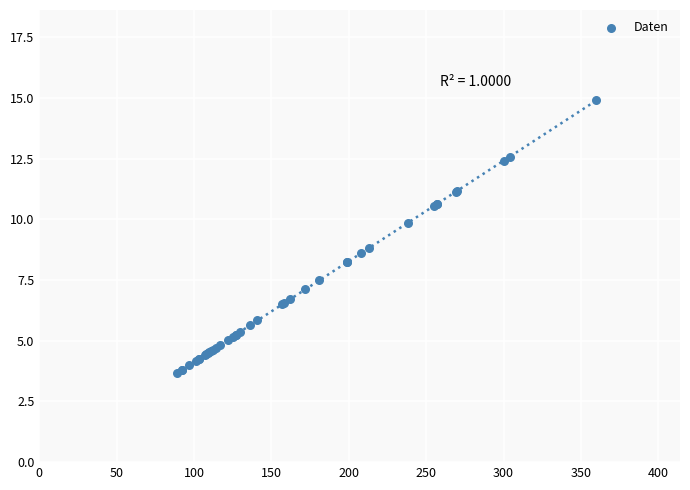

What Y value in the scatter plot is closest to 9?

8.8